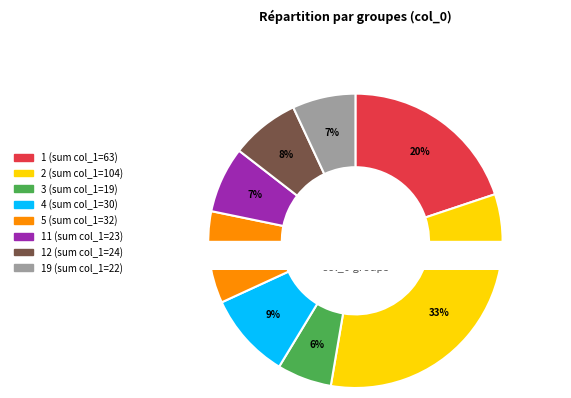

What percentage do 2 and 11 together represent?

40.1%